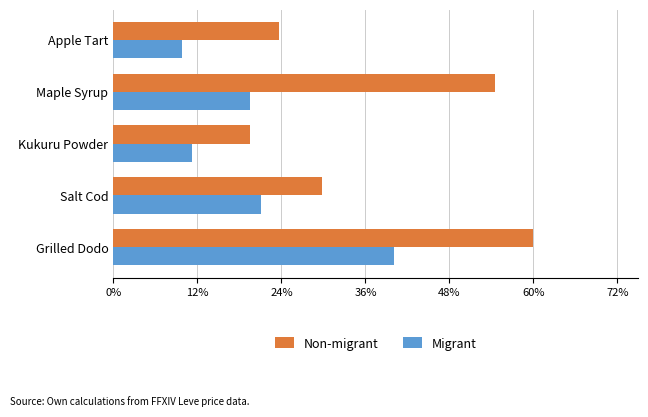

What are all the series names shown in the legend?

Non-migrant, Migrant